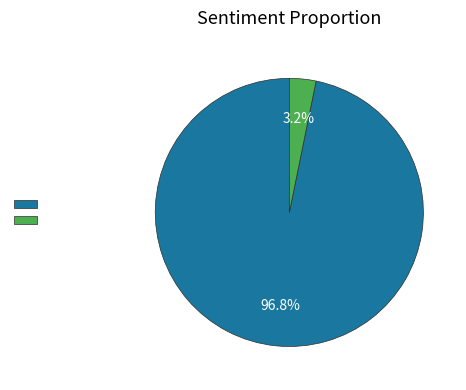

To the nearest percent, what is the difference between the 灵松歌 and 灵松歌·灵松灵松 slice percentages?

94%